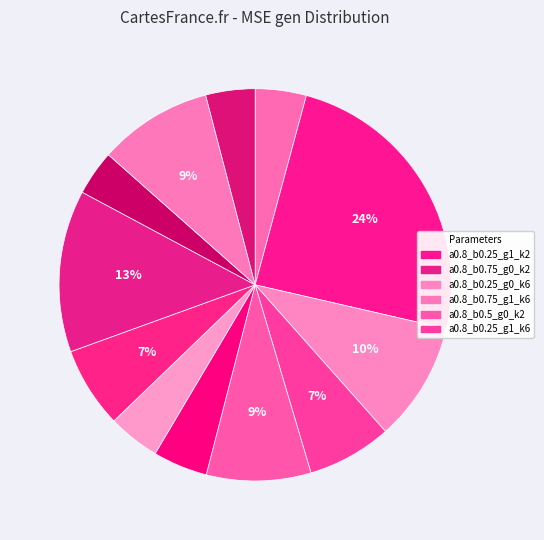

How many slices are in this pie chart?

12